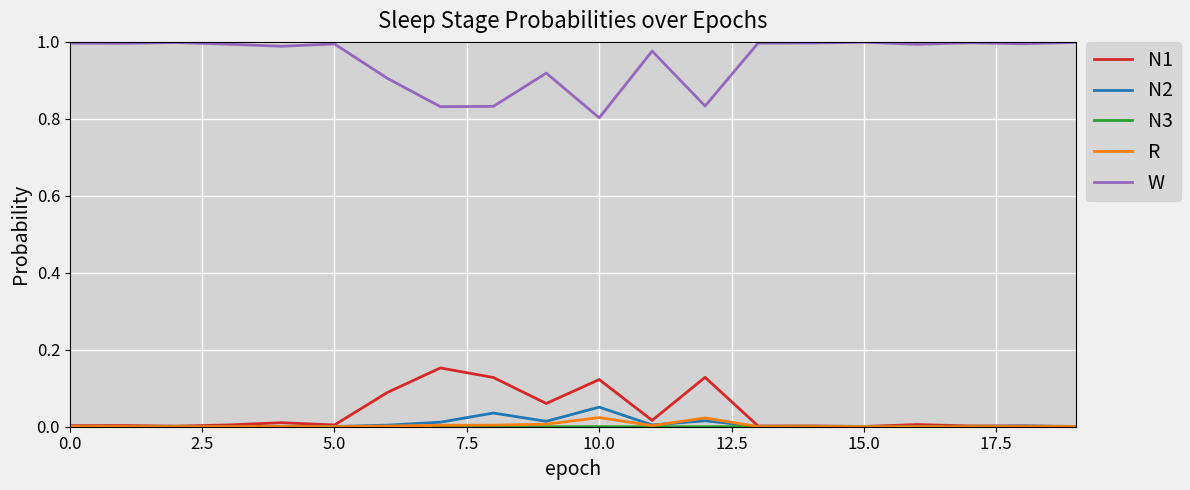

How many lines are shown in the chart?

5